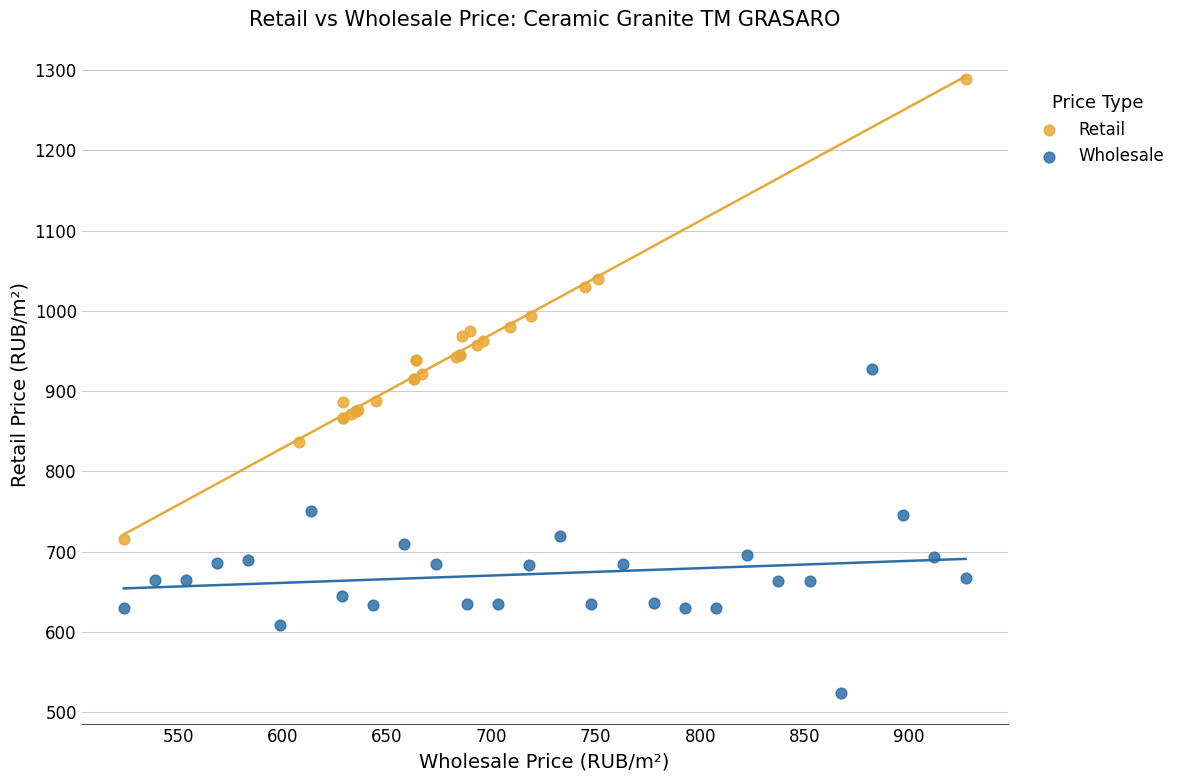

Which series reaches the maximum Y coordinate?

Retail